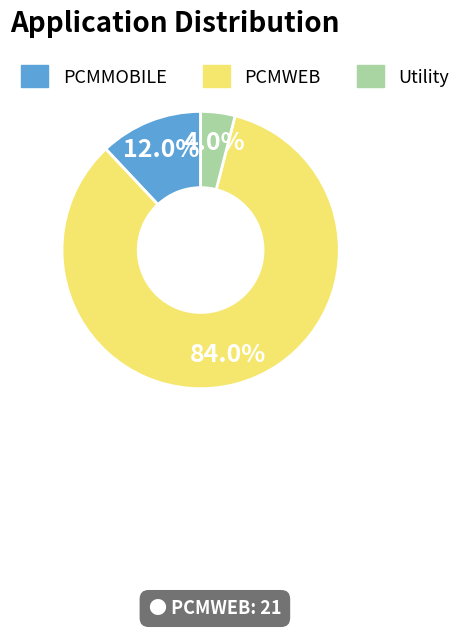

Which slice is the largest?

PCMWEB